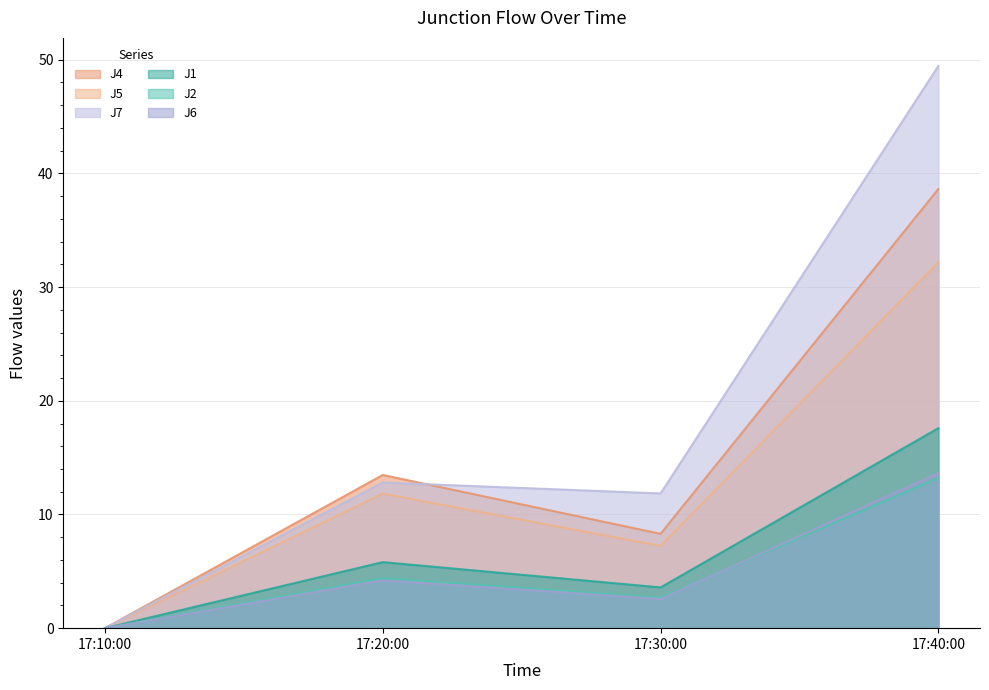

How many interior local peaks does the J5 series have?

1